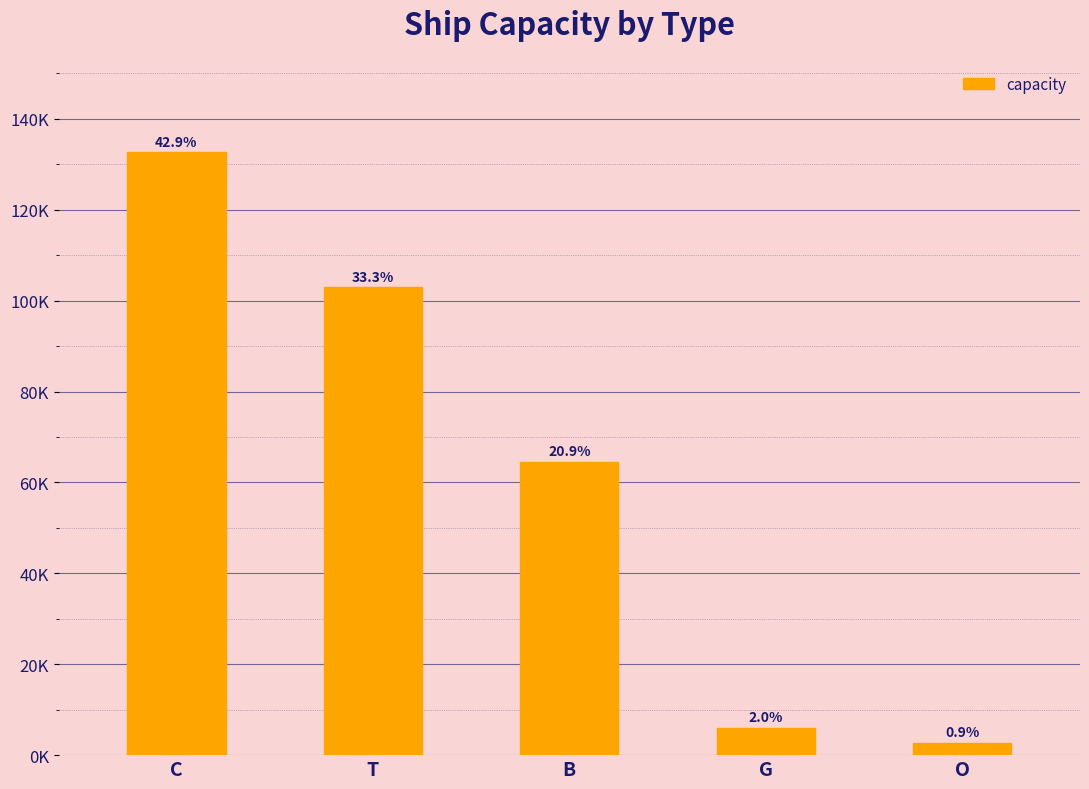

Are the bars horizontal?

No